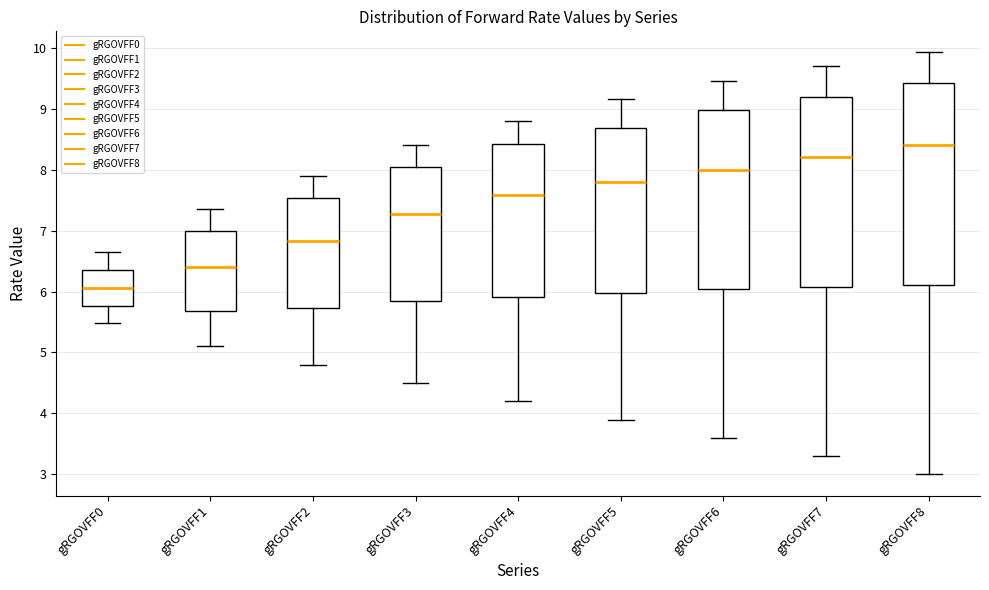

Reading left to right, transcribe this box plot: for each box, give where its median line is, the range the box spans, and where its two whiskers end, as read against the y-axis. The values are not printed on the chart, so give them approximately, as read against the axis.

gRGOVFF0: median 6.1, box 5.8 to 6.4, whiskers 5.5 to 6.6
gRGOVFF1: median 6.4, box 5.7 to 7.0, whiskers 5.1 to 7.4
gRGOVFF2: median 6.8, box 5.7 to 7.5, whiskers 4.8 to 7.9
gRGOVFF3: median 7.3, box 5.9 to 8.0, whiskers 4.5 to 8.4
gRGOVFF4: median 7.6, box 5.9 to 8.4, whiskers 4.2 to 8.8
gRGOVFF5: median 7.8, box 6.0 to 8.7, whiskers 3.9 to 9.2
gRGOVFF6: median 8.0, box 6.0 to 9.0, whiskers 3.6 to 9.5
gRGOVFF7: median 8.2, box 6.1 to 9.2, whiskers 3.3 to 9.7
gRGOVFF8: median 8.4, box 6.1 to 9.4, whiskers 3.0 to 9.9